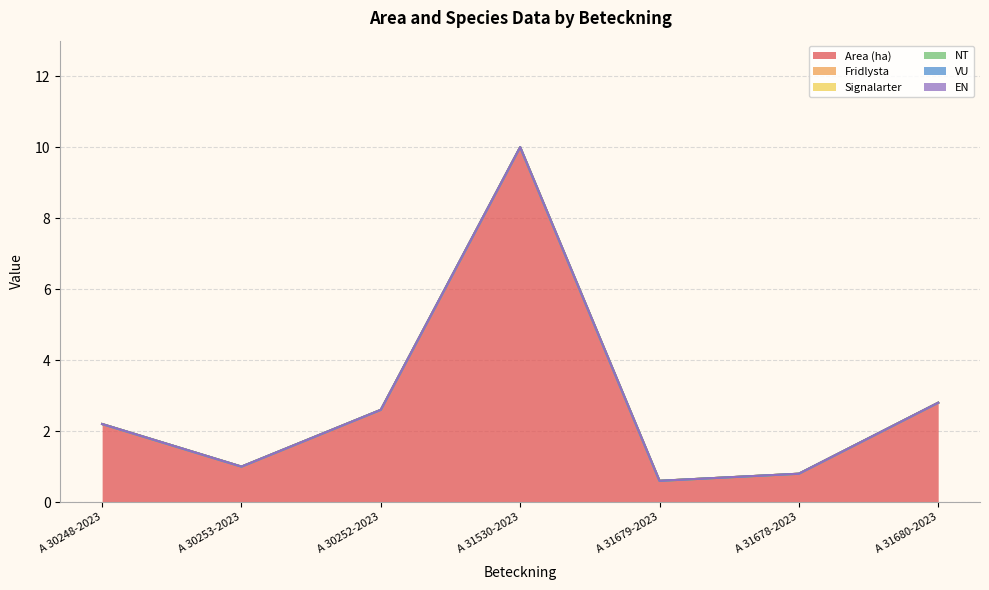

True or false: NT and VU intersect in this chart.

False